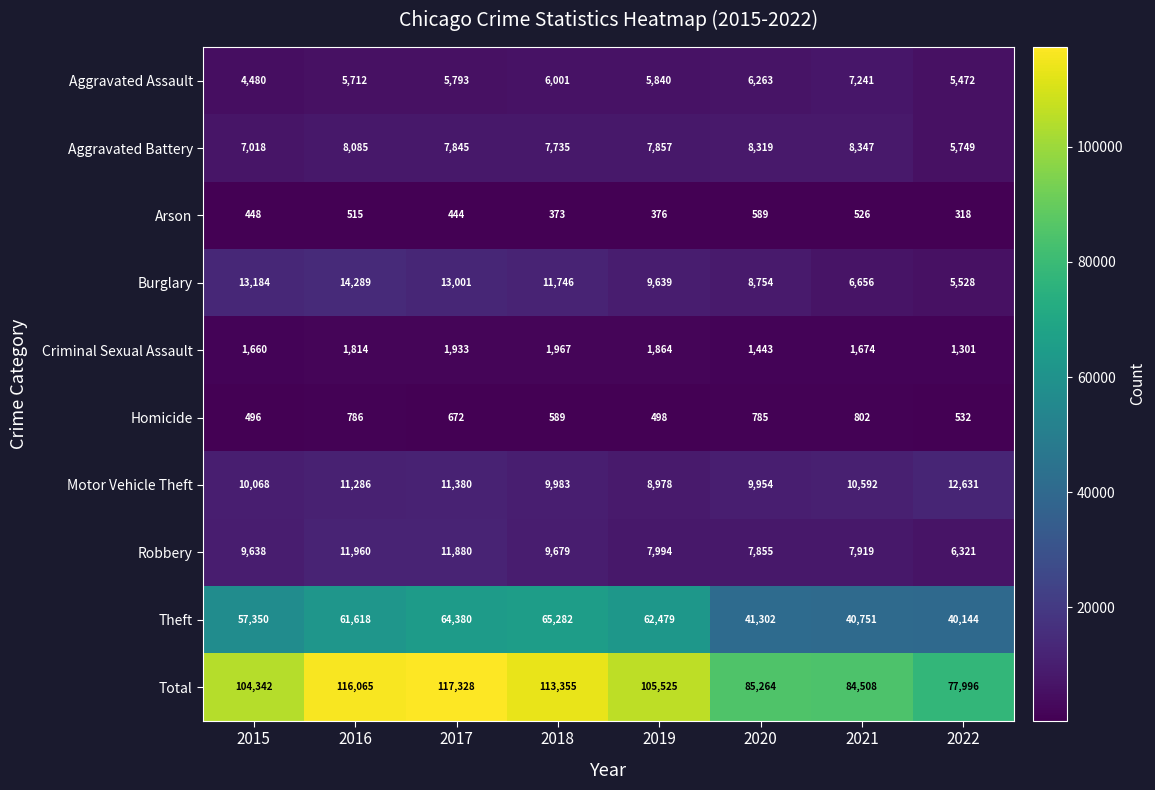

Rank the categories by Burglary value from lowest to highest.

2022, 2021, 2020, 2019, 2018, 2017, 2015, 2016